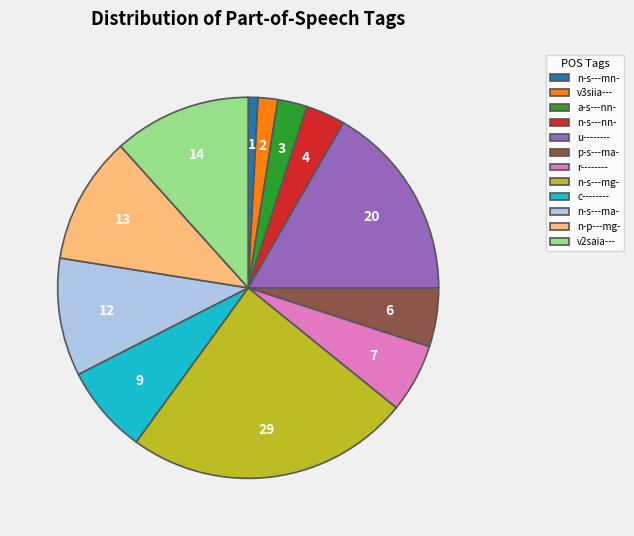

Is it true that c-------- is 7% of the pie?

True